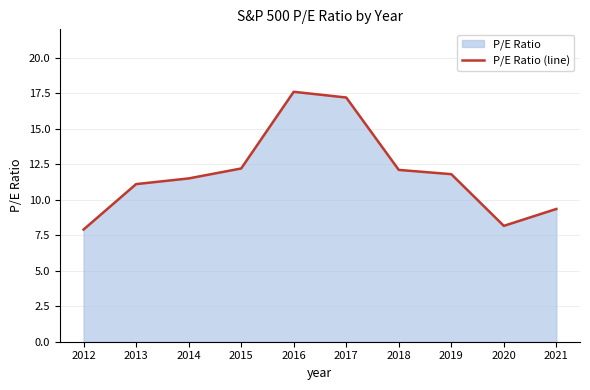

Which has a higher value, 2019 or 2018?

2018